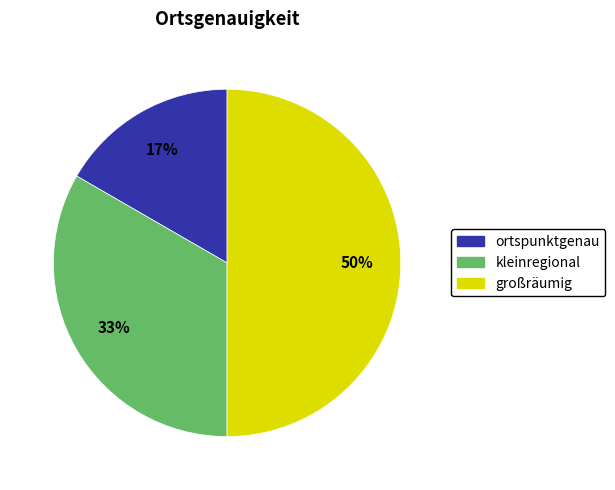

How many slices are in this pie chart?

3